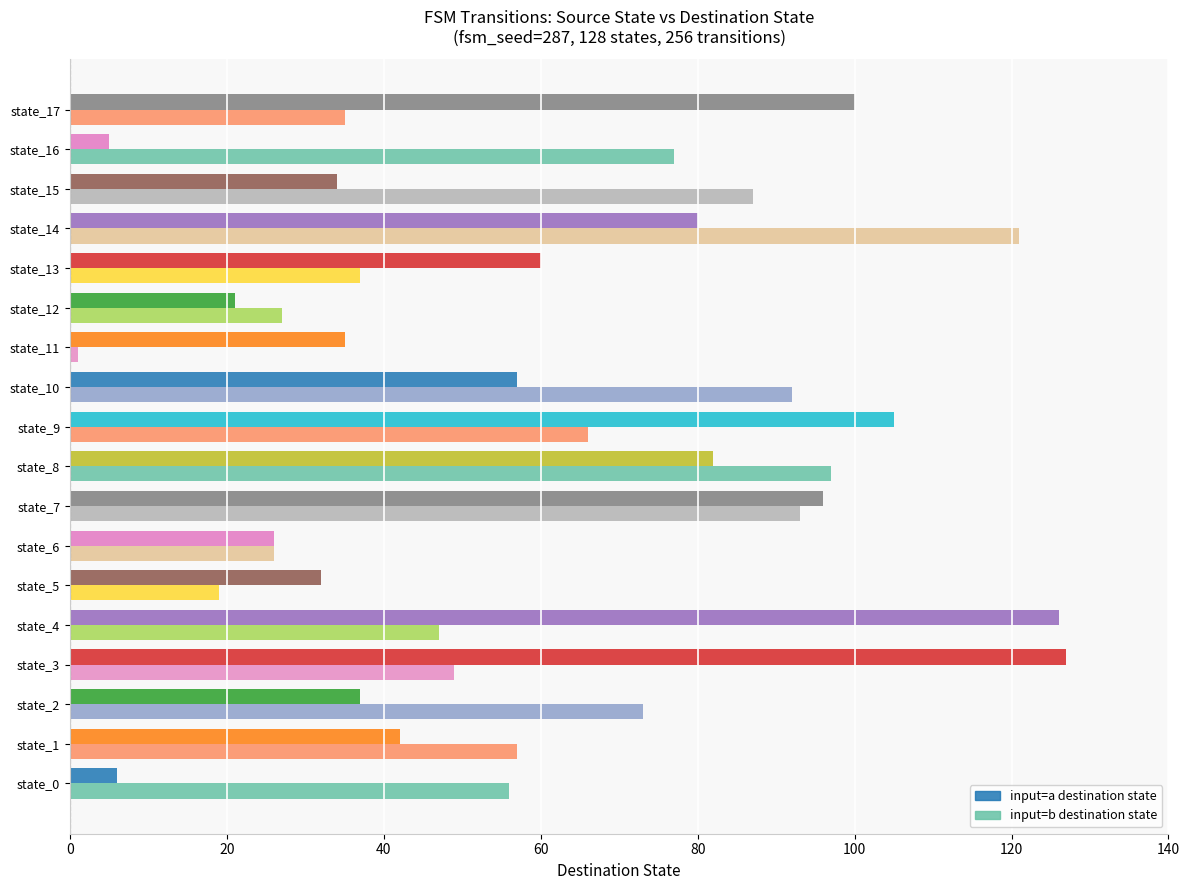

Which label corresponds to the smallest value in the chart?

state_11